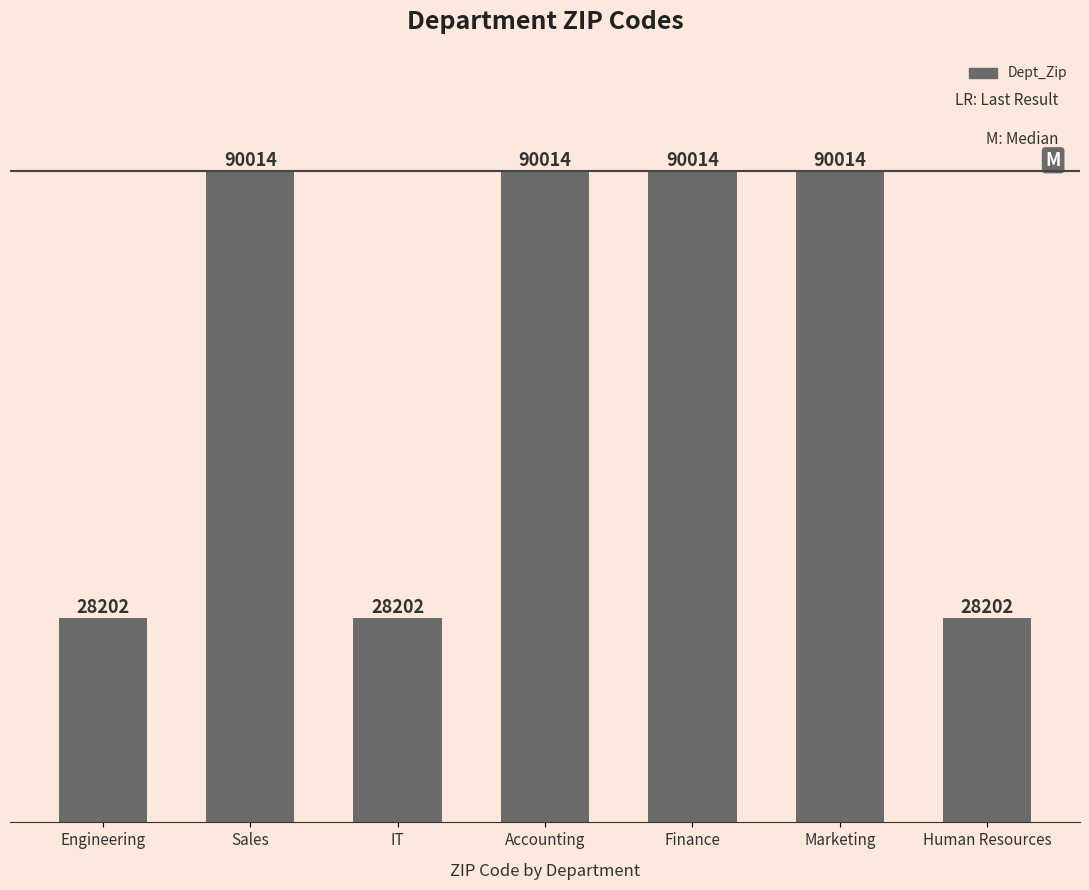

What is the change in value from Engineering to Sales?

+61812